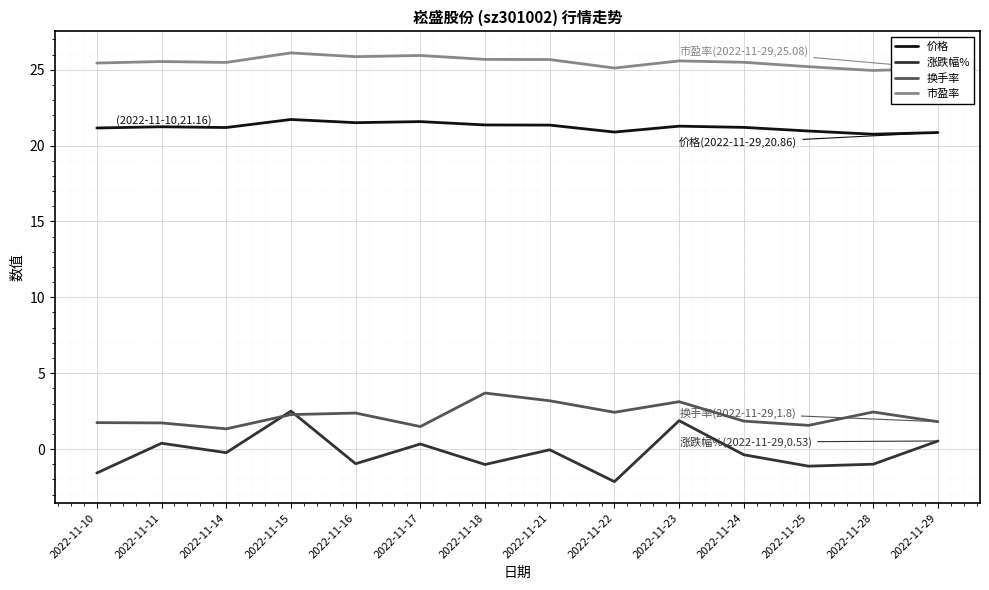

Which series has the largest total across all categories?

市盈率